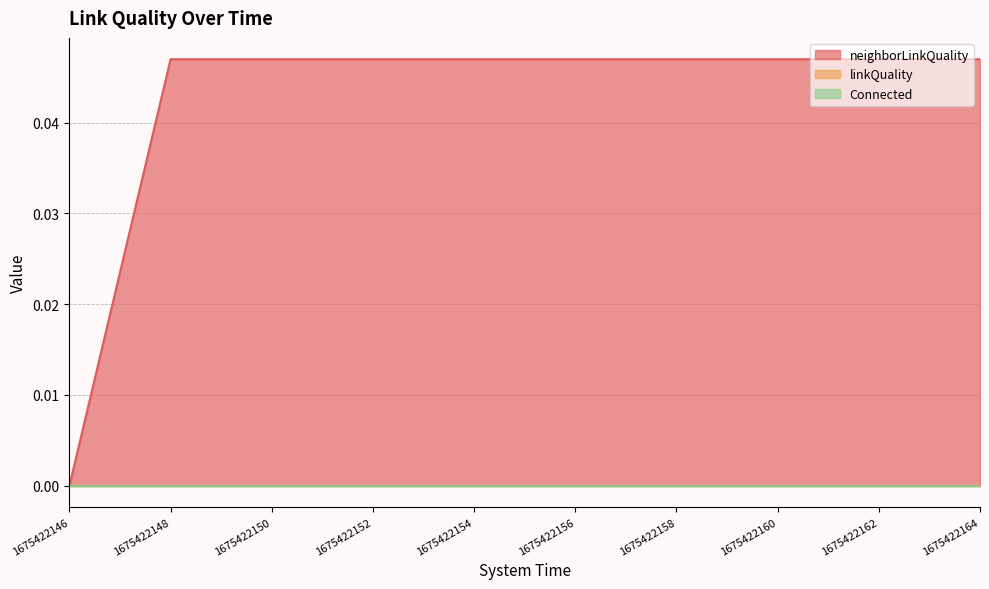

True or false: linkQuality has more than 1 points higher than both neighbors.

False